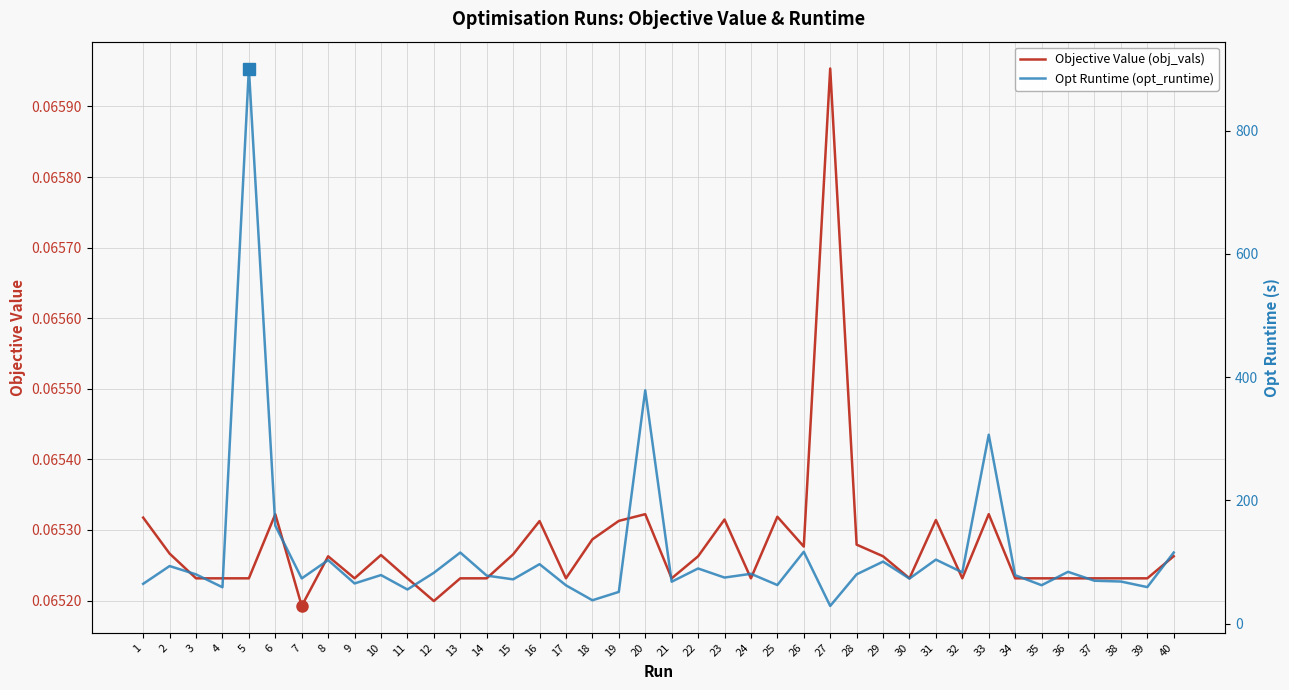

List the series in order of their overall mean, highest first.

Opt Runtime (opt_runtime), Objective Value (obj_vals)